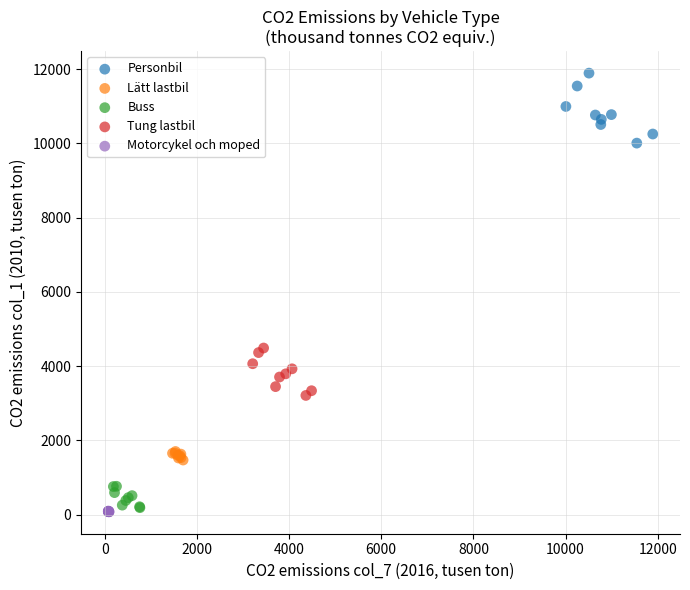

Which series has the largest Y range (max minus min)?

Personbil